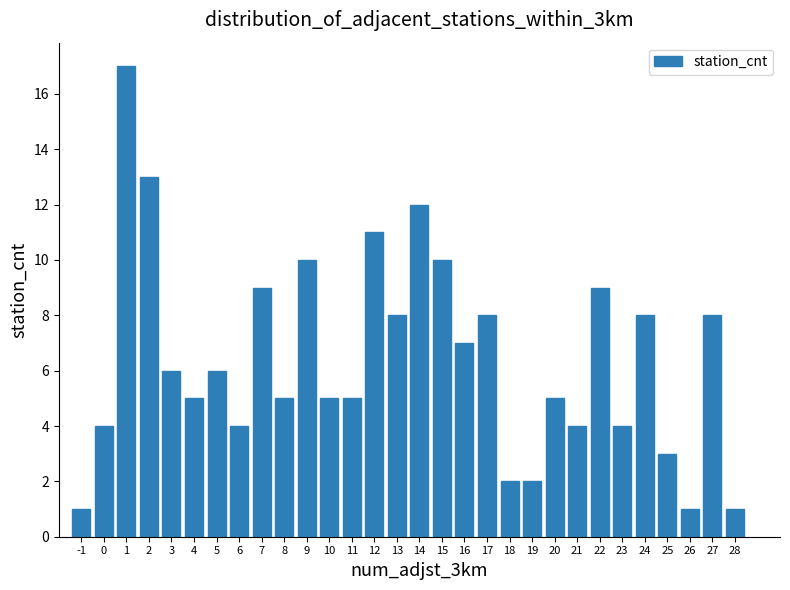

Reading right to left, what are all the values shown in this chart?

28=1	27=8	26=1	25=3	24=8	23=4	22=9	21=4	20=5	19=2	18=2	17=8	16=7	15=10	14=12	13=8	12=11	11=5	10=5	9=10	8=5	7=9	6=4	5=6	4=5	3=6	2=13	1=17	0=4	-1=1